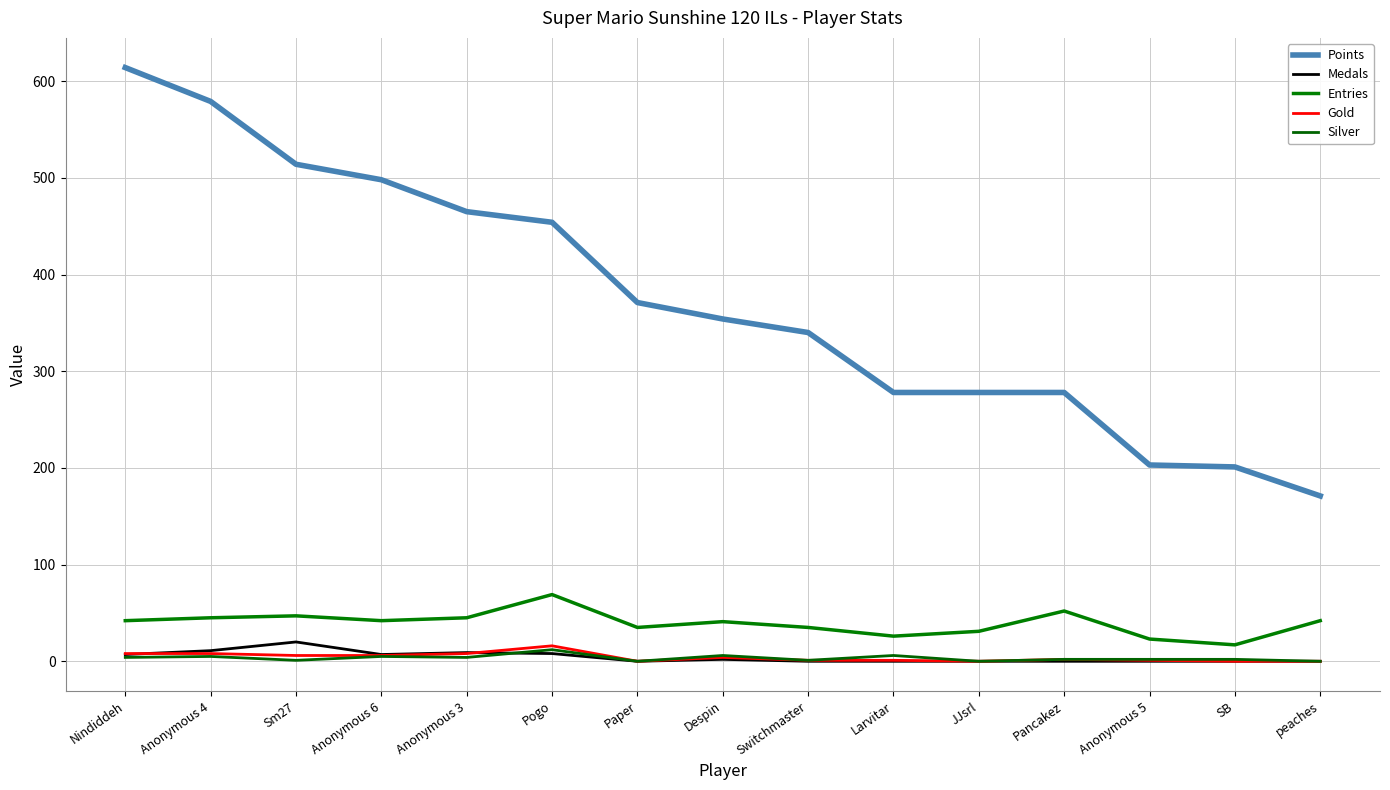

What is the average value of the Medals series?

4